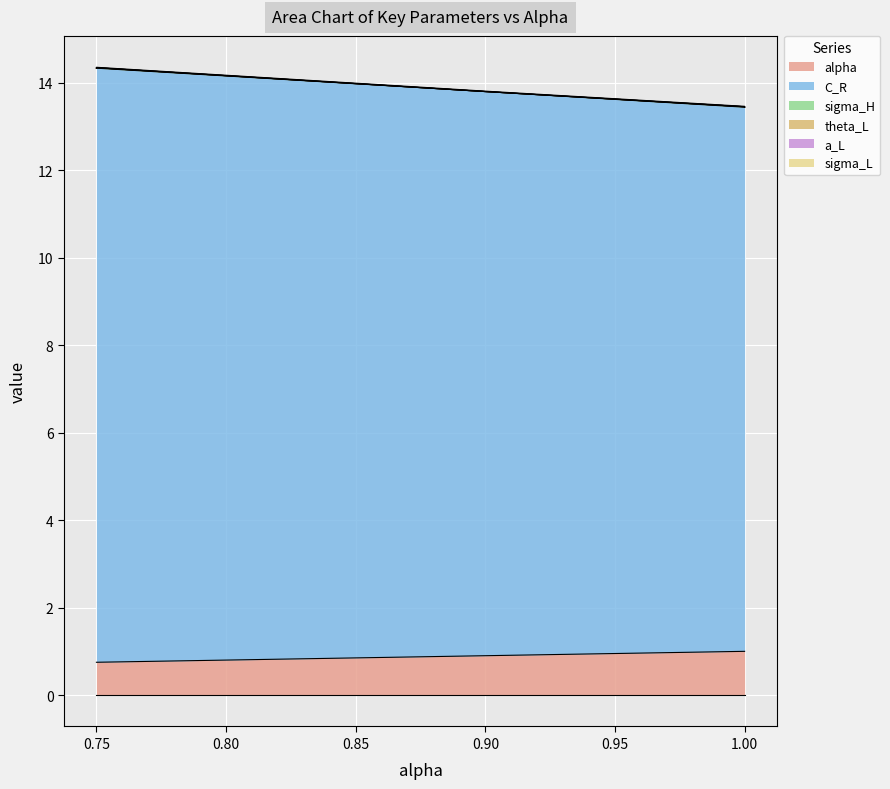

List the series in order of their peak value, highest first.

C_R, alpha, sigma_H, sigma_L, theta_L, a_L